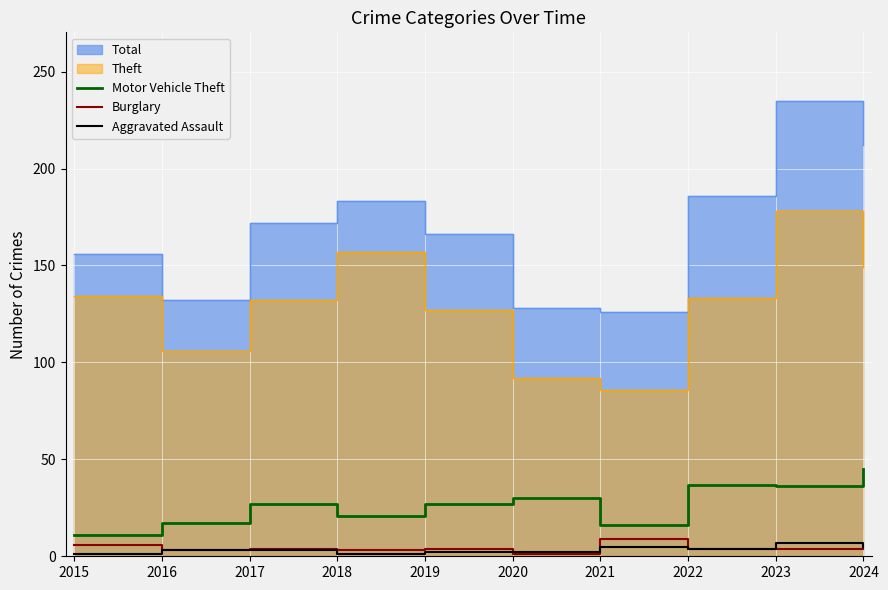

True or false: Motor Vehicle Theft and Burglary cross at least once.

False